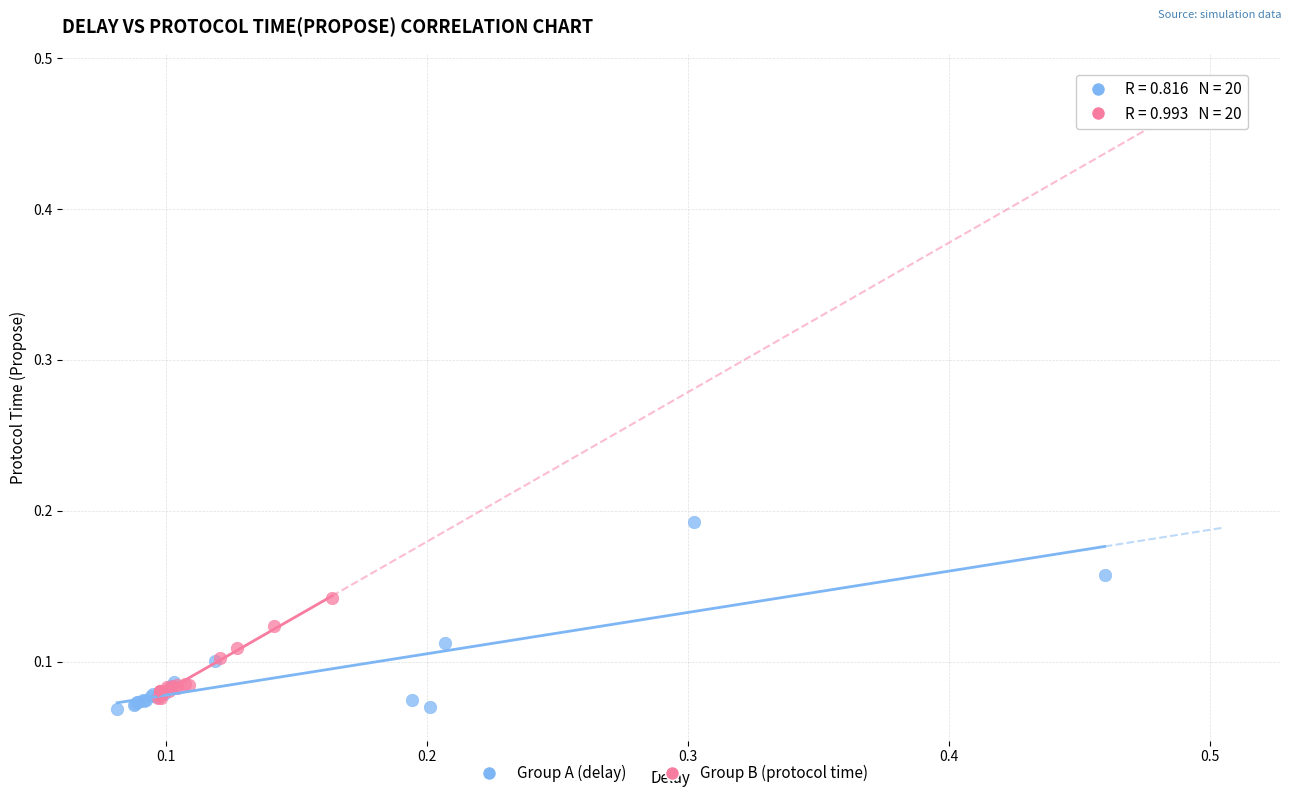

Which series reaches the maximum Y coordinate?

Group A (delay)